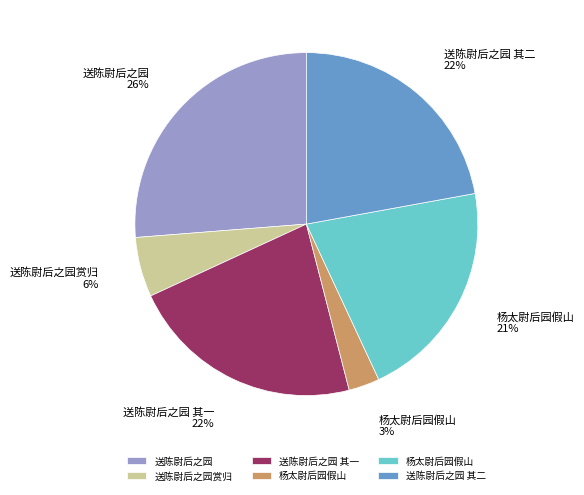

To the nearest percent, what is the average slice percentage?

17%